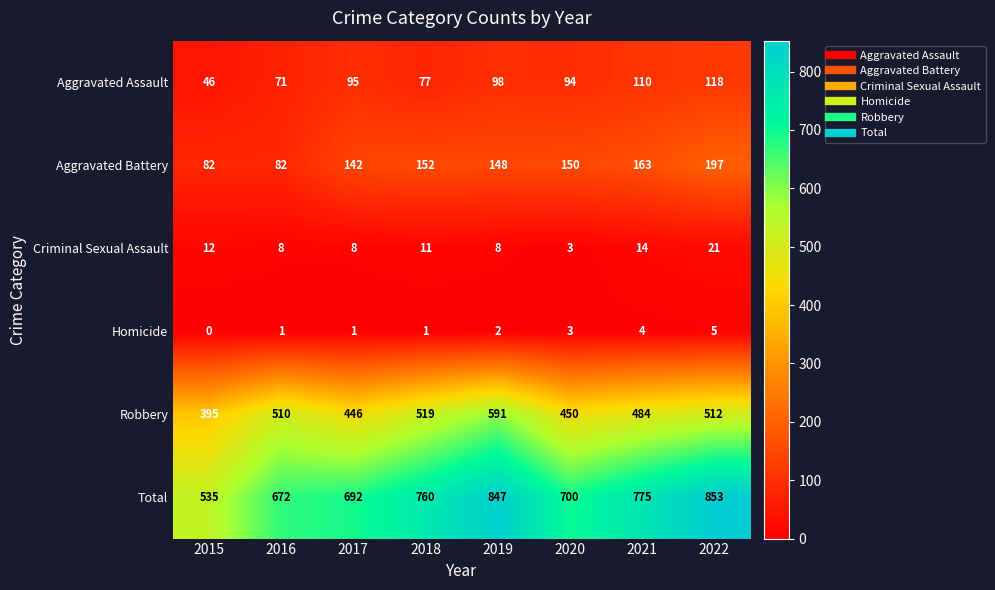

How many distinct data groups are displayed?

6